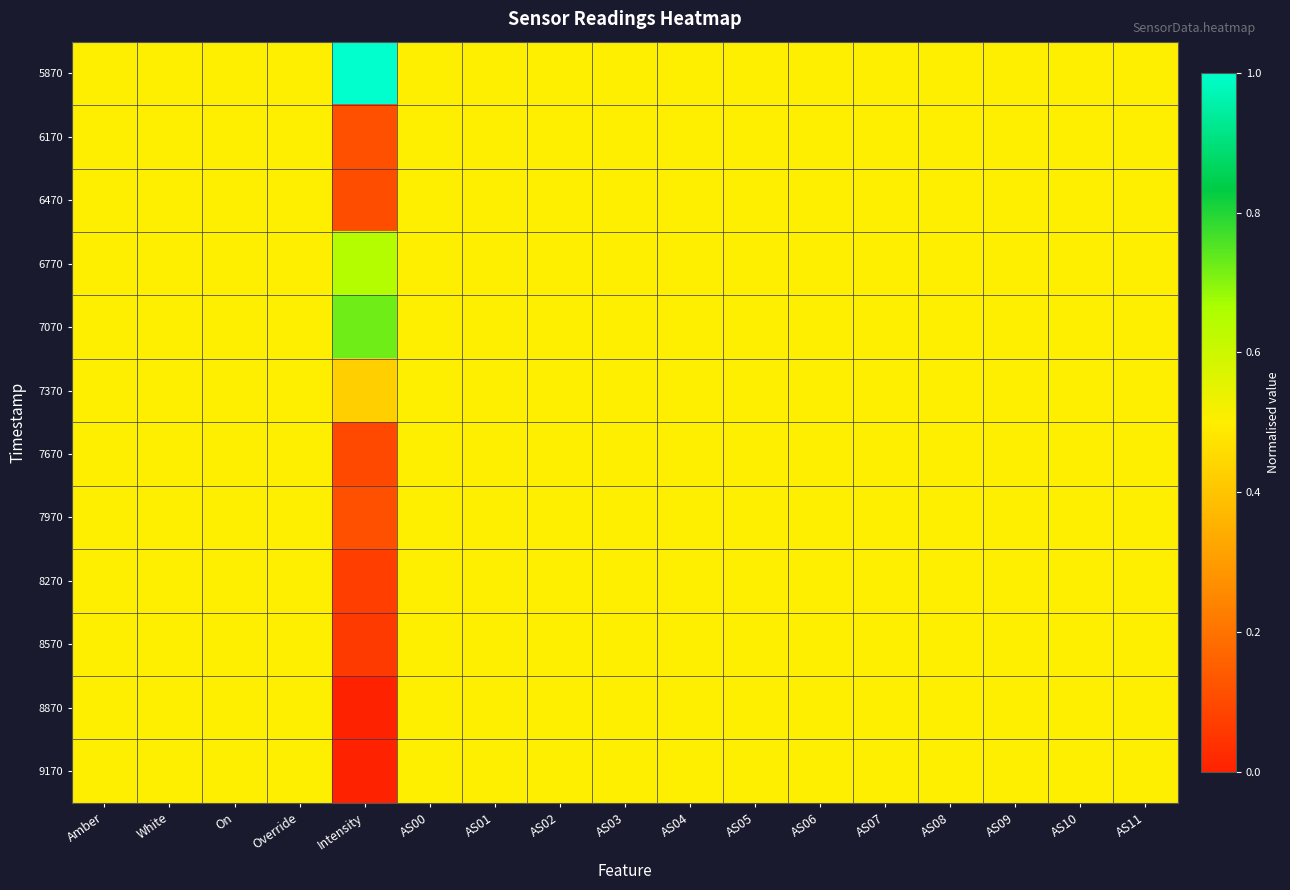

Reading right to left, list all the values displayed in this chart.

5870: AS11=0.5	AS10=0.5	AS09=0.5	AS08=0.5	AS07=0.5	AS06=0.5	AS05=0.5	AS04=0.5	AS03=0.5	AS02=0.5	AS01=0.5	AS00=0.5	Intensity=1.0	Override=0.5	On=0.5	White=0.5	Amber=0.5
6170: AS11=0.5	AS10=0.5	AS09=0.5	AS08=0.5	AS07=0.5	AS06=0.5	AS05=0.5	AS04=0.5	AS03=0.5	AS02=0.5	AS01=0.5	AS00=0.5	Intensity=0.1	Override=0.5	On=0.5	White=0.5	Amber=0.5
6470: AS11=0.5	AS10=0.5	AS09=0.5	AS08=0.5	AS07=0.5	AS06=0.5	AS05=0.5	AS04=0.5	AS03=0.5	AS02=0.5	AS01=0.5	AS00=0.5	Intensity=0.1	Override=0.5	On=0.5	White=0.5	Amber=0.5
6770: AS11=0.5	AS10=0.5	AS09=0.5	AS08=0.5	AS07=0.5	AS06=0.5	AS05=0.5	AS04=0.5	AS03=0.5	AS02=0.5	AS01=0.5	AS00=0.5	Intensity=0.6	Override=0.5	On=0.5	White=0.5	Amber=0.5
7070: AS11=0.5	AS10=0.5	AS09=0.5	AS08=0.5	AS07=0.5	AS06=0.5	AS05=0.5	AS04=0.5	AS03=0.5	AS02=0.5	AS01=0.5	AS00=0.5	Intensity=0.7	Override=0.5	On=0.5	White=0.5	Amber=0.5
7370: AS11=0.5	AS10=0.5	AS09=0.5	AS08=0.5	AS07=0.5	AS06=0.5	AS05=0.5	AS04=0.5	AS03=0.5	AS02=0.5	AS01=0.5	AS00=0.5	Intensity=0.4	Override=0.5	On=0.5	White=0.5	Amber=0.5
7670: AS11=0.5	AS10=0.5	AS09=0.5	AS08=0.5	AS07=0.5	AS06=0.5	AS05=0.5	AS04=0.5	AS03=0.5	AS02=0.5	AS01=0.5	AS00=0.5	Intensity=0.1	Override=0.5	On=0.5	White=0.5	Amber=0.5
7970: AS11=0.5	AS10=0.5	AS09=0.5	AS08=0.5	AS07=0.5	AS06=0.5	AS05=0.5	AS04=0.5	AS03=0.5	AS02=0.5	AS01=0.5	AS00=0.5	Intensity=0.1	Override=0.5	On=0.5	White=0.5	Amber=0.5
8270: AS11=0.5	AS10=0.5	AS09=0.5	AS08=0.5	AS07=0.5	AS06=0.5	AS05=0.5	AS04=0.5	AS03=0.5	AS02=0.5	AS01=0.5	AS00=0.5	Intensity=0.1	Override=0.5	On=0.5	White=0.5	Amber=0.5
8570: AS11=0.5	AS10=0.5	AS09=0.5	AS08=0.5	AS07=0.5	AS06=0.5	AS05=0.5	AS04=0.5	AS03=0.5	AS02=0.5	AS01=0.5	AS00=0.5	Intensity=0.1	Override=0.5	On=0.5	White=0.5	Amber=0.5
8870: AS11=0.5	AS10=0.5	AS09=0.5	AS08=0.5	AS07=0.5	AS06=0.5	AS05=0.5	AS04=0.5	AS03=0.5	AS02=0.5	AS01=0.5	AS00=0.5	Intensity=0.0	Override=0.5	On=0.5	White=0.5	Amber=0.5
9170: AS11=0.5	AS10=0.5	AS09=0.5	AS08=0.5	AS07=0.5	AS06=0.5	AS05=0.5	AS04=0.5	AS03=0.5	AS02=0.5	AS01=0.5	AS00=0.5	Intensity=0.0	Override=0.5	On=0.5	White=0.5	Amber=0.5